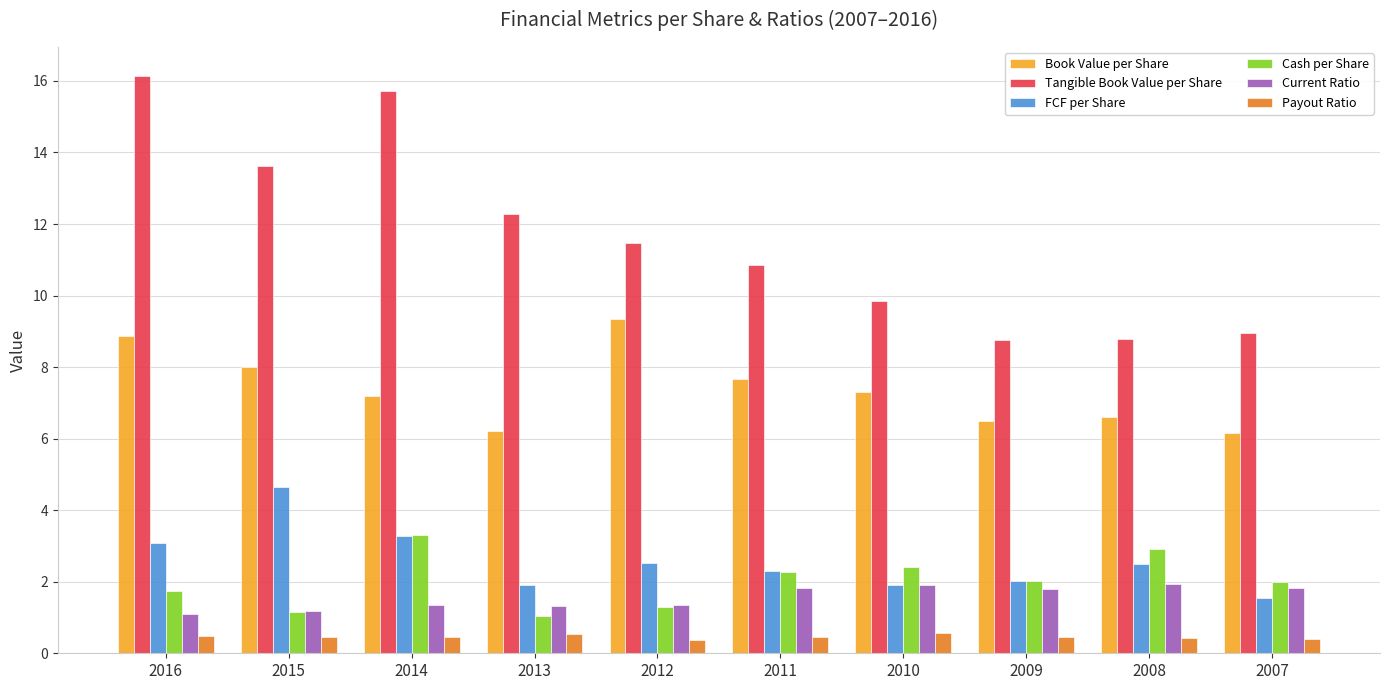

What is the difference between the maximum and minimum values in the Current Ratio series?

0.8